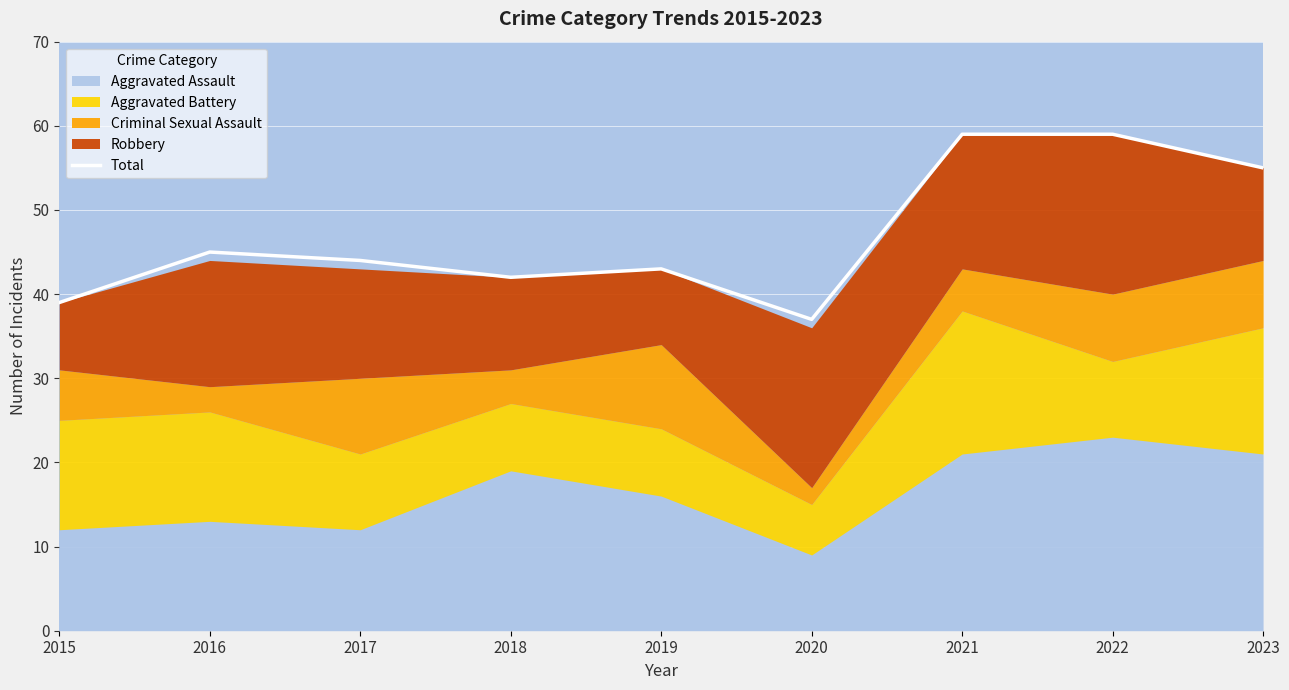

Reading left to right, transcribe all the data shown in this chart.

39	45	44	42	43	37	59	59	55